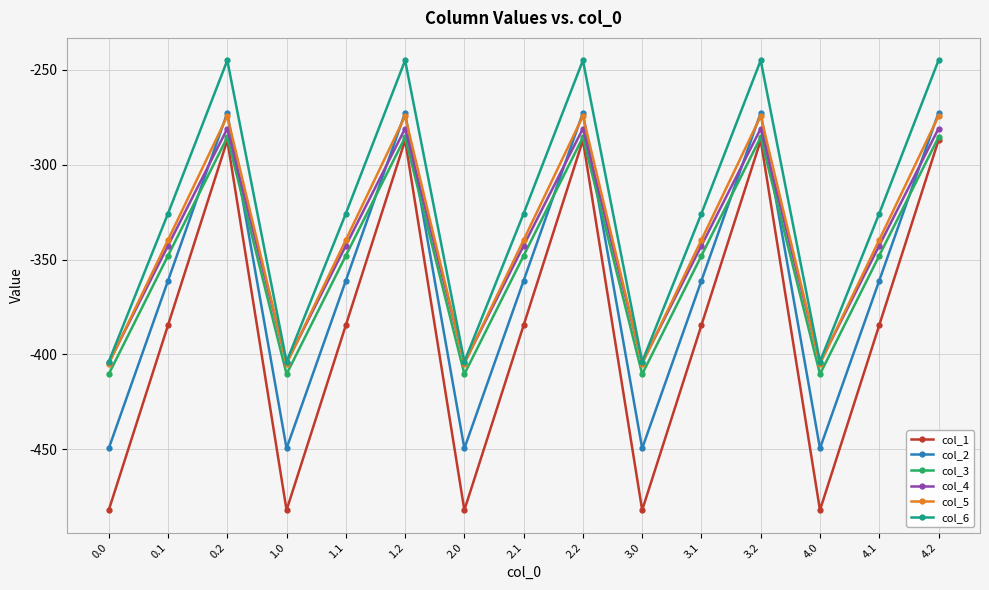

At which category does col_5 reach its first local peak?

0.2